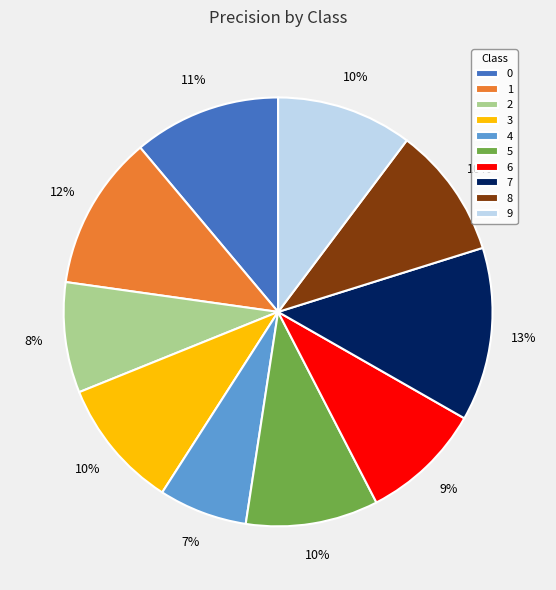

Combined, do 9 and 1 account for over 50%?

No